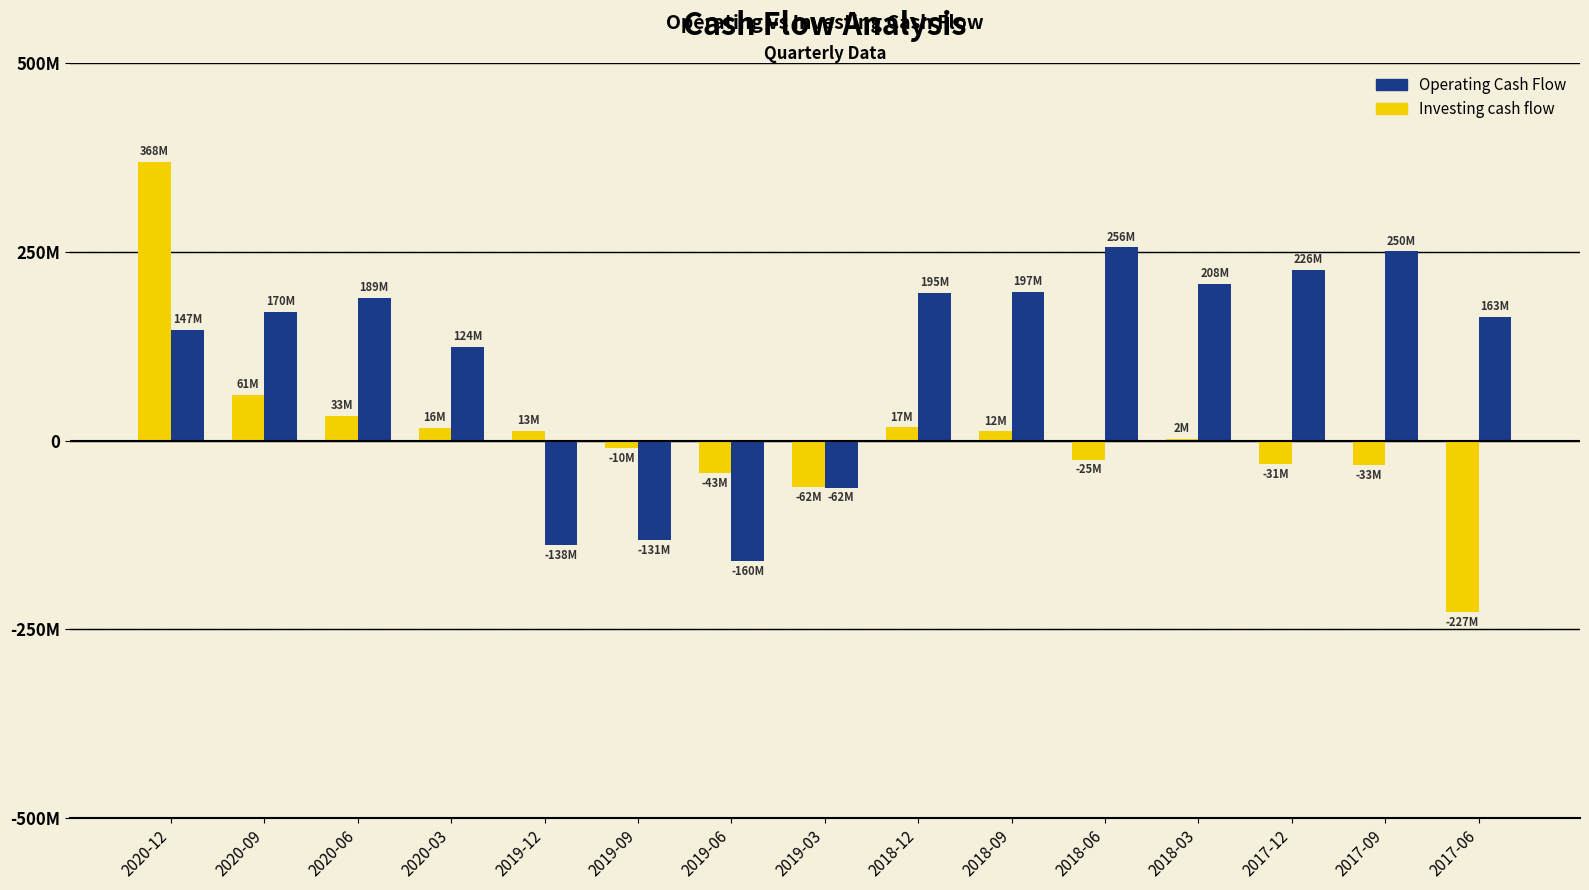

What are all the series names shown in the legend?

Operating Cash Flow, Investing cash flow